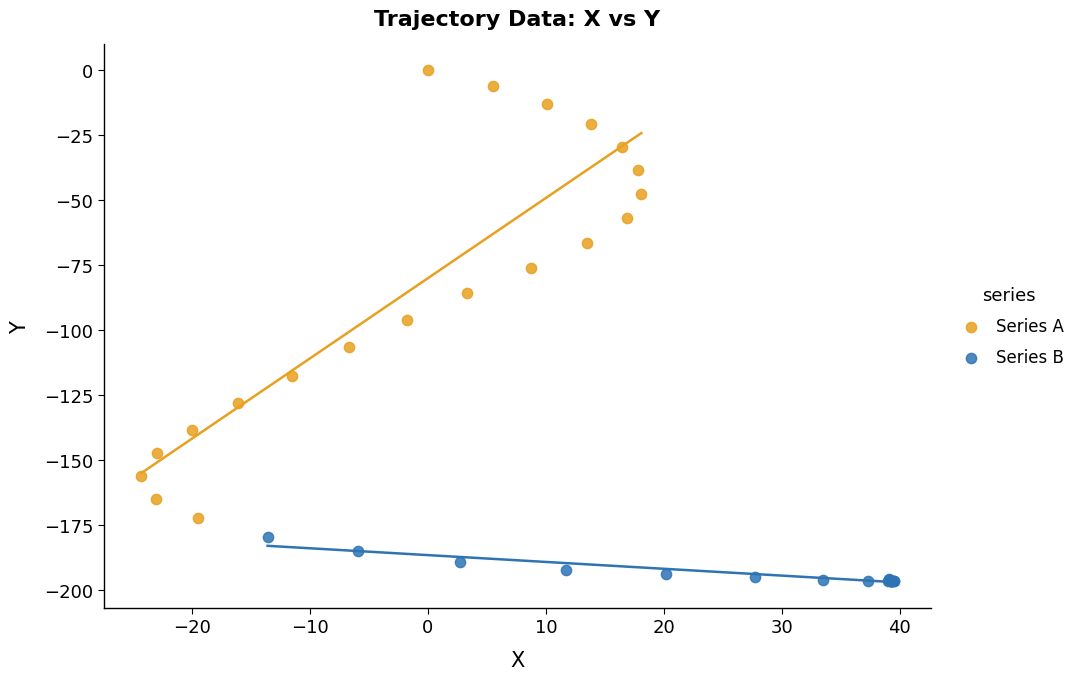

Which series has the largest Y range (max minus min)?

Series A